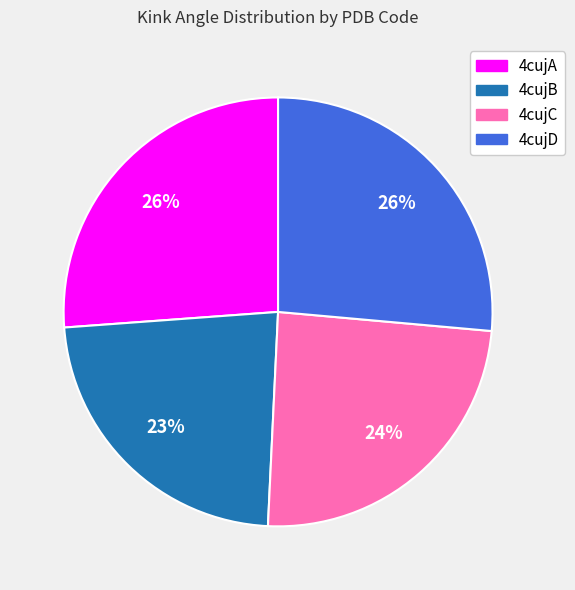

Is the sum of 4cujB and 4cujC greater than half?

No